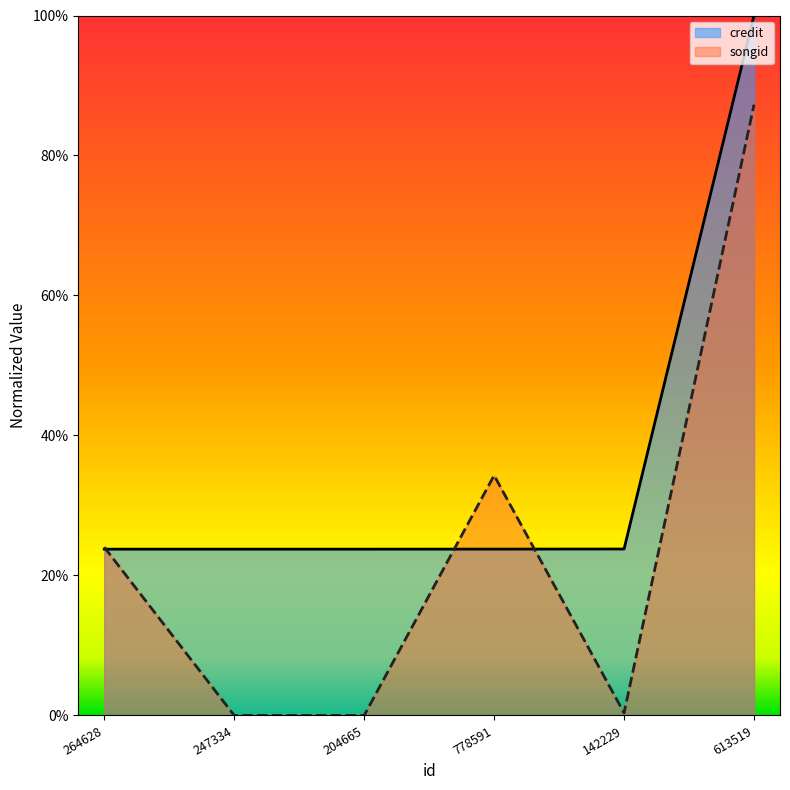

True or false: credit and songid cross at least once.

True